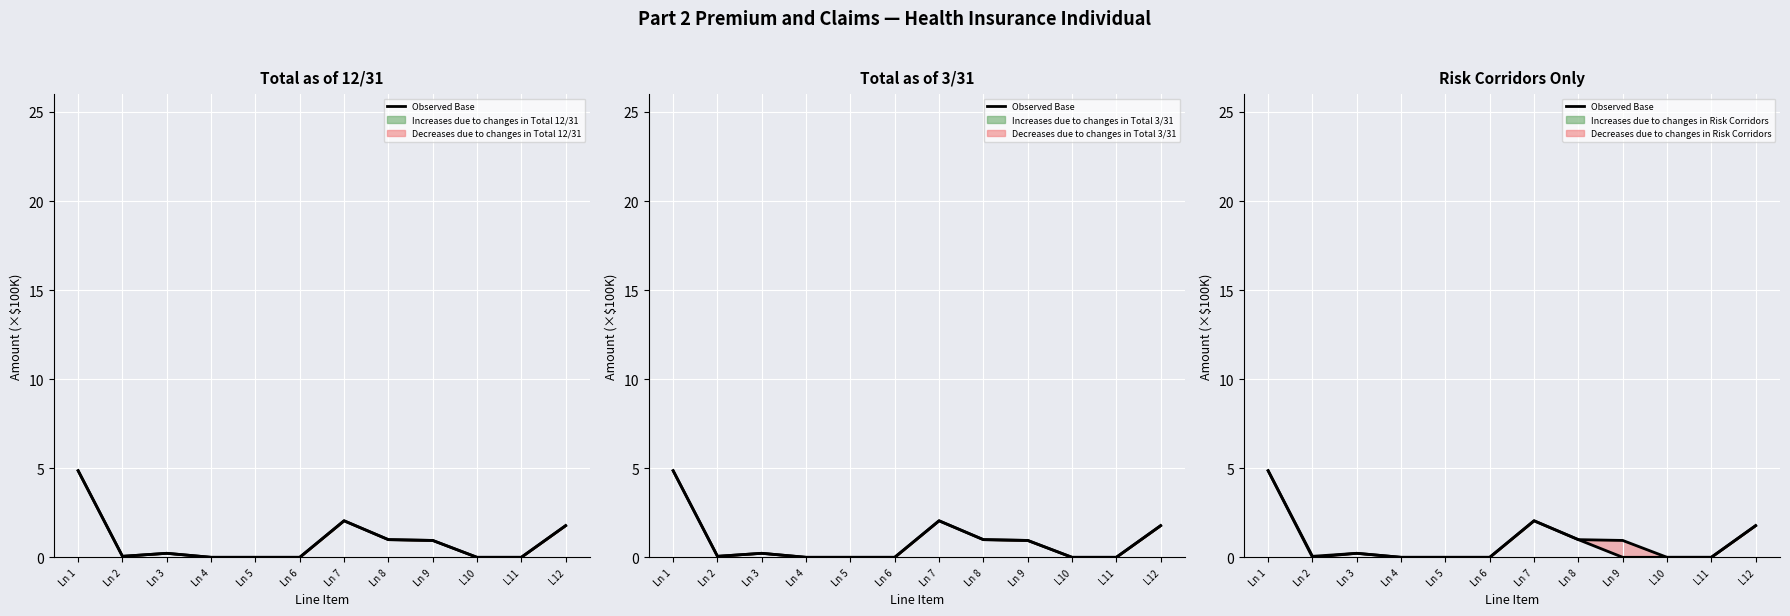

What is the label of the 4th point from the left?

Ln 4